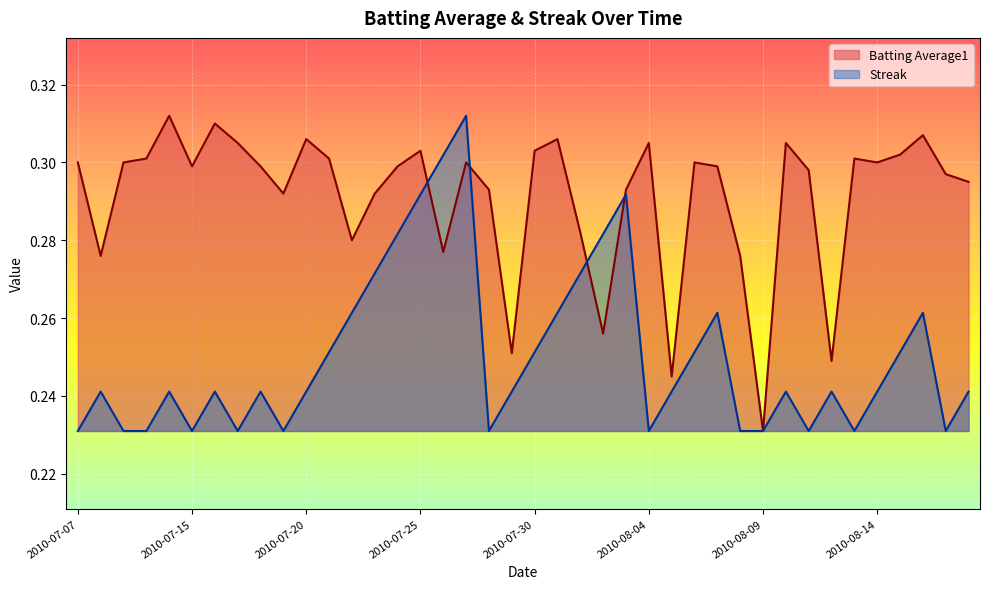

Between 2010-07-09 and 2010-07-20, which is larger?

2010-07-20